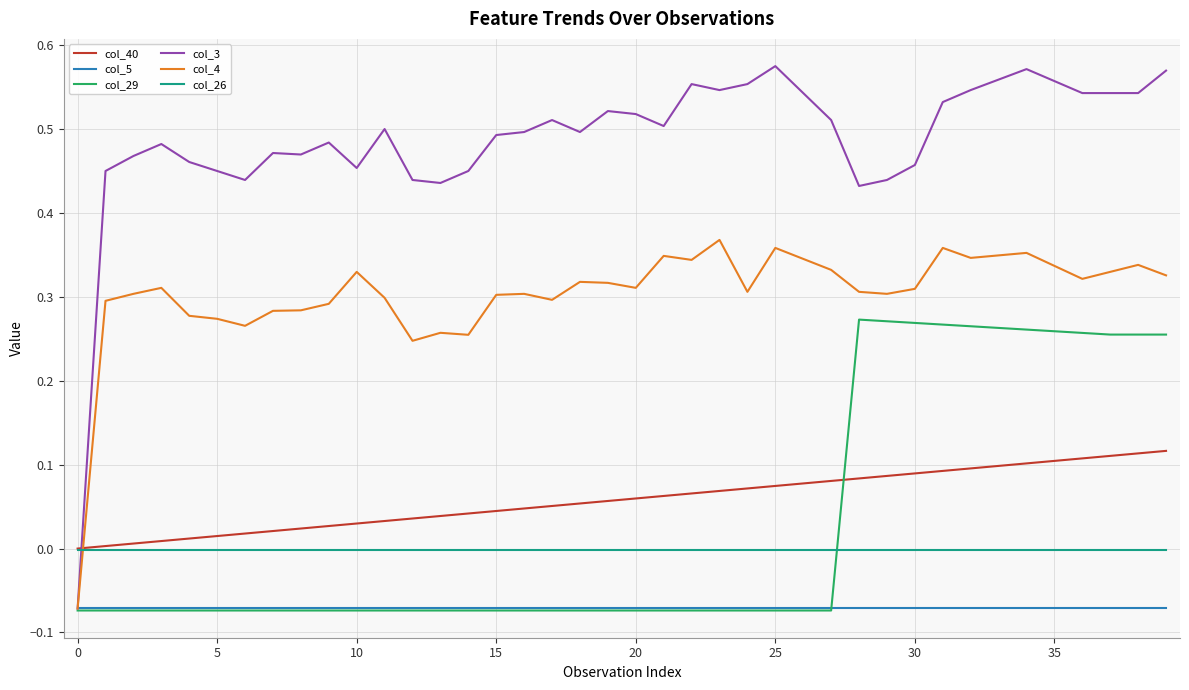

Which series has the largest range (max minus min)?

col_3